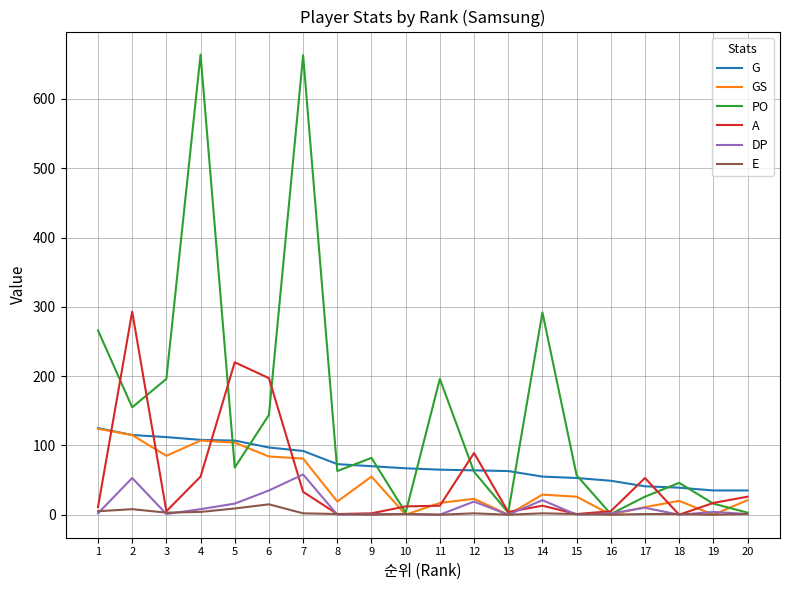

Is it true that E equals 5 at 1?

True